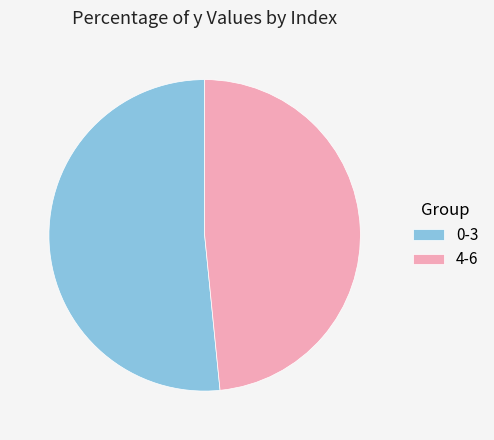

Is the sum of 0-3 and 4-6 greater than half?

Yes